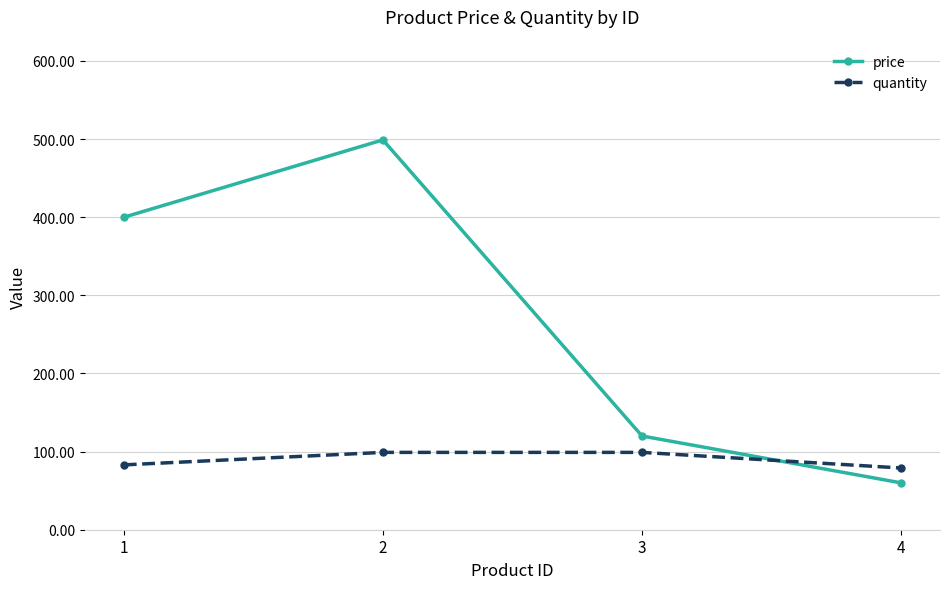

What is the sum of all quantity values?

360.0